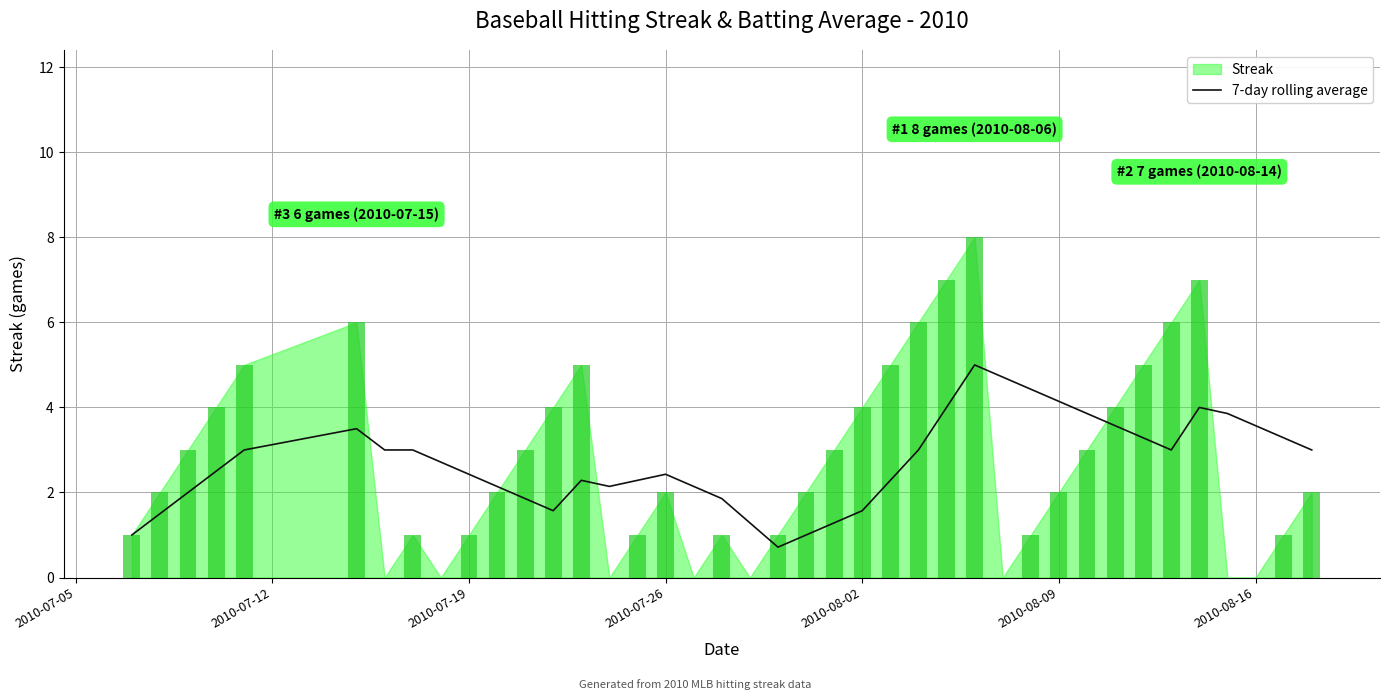

What position from the left is 2010-07-05?

1